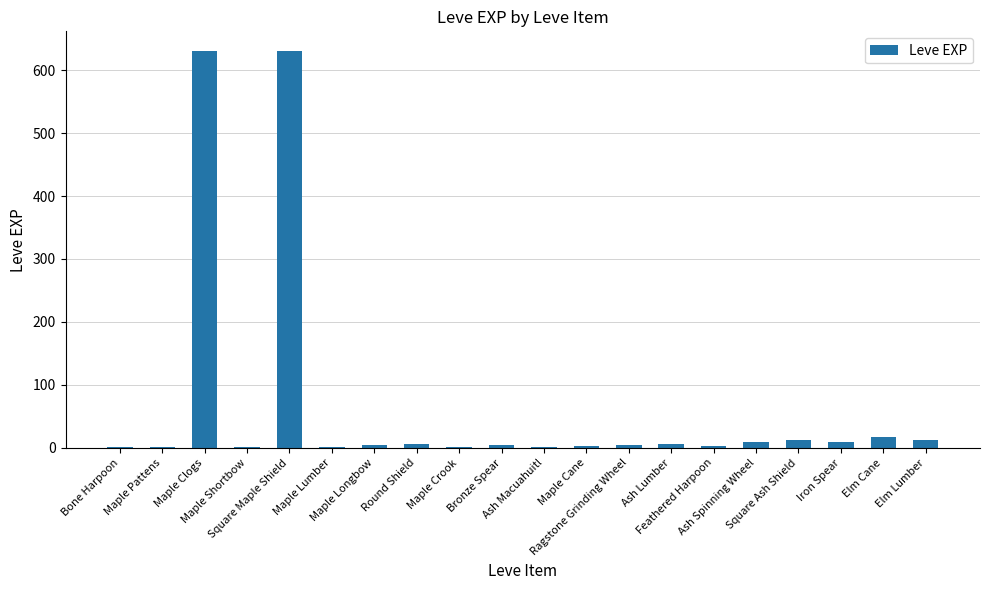

What is the sum of all values?

1362